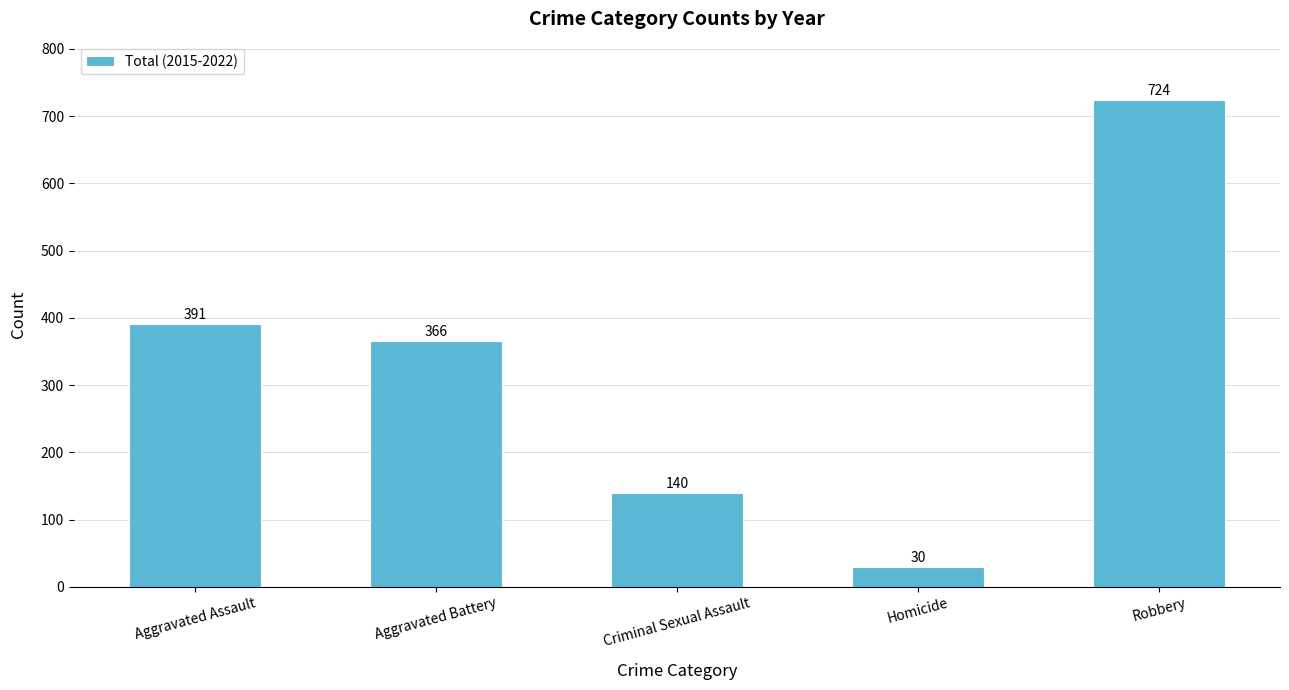

Where does the data first go above 366?

Aggravated Assault